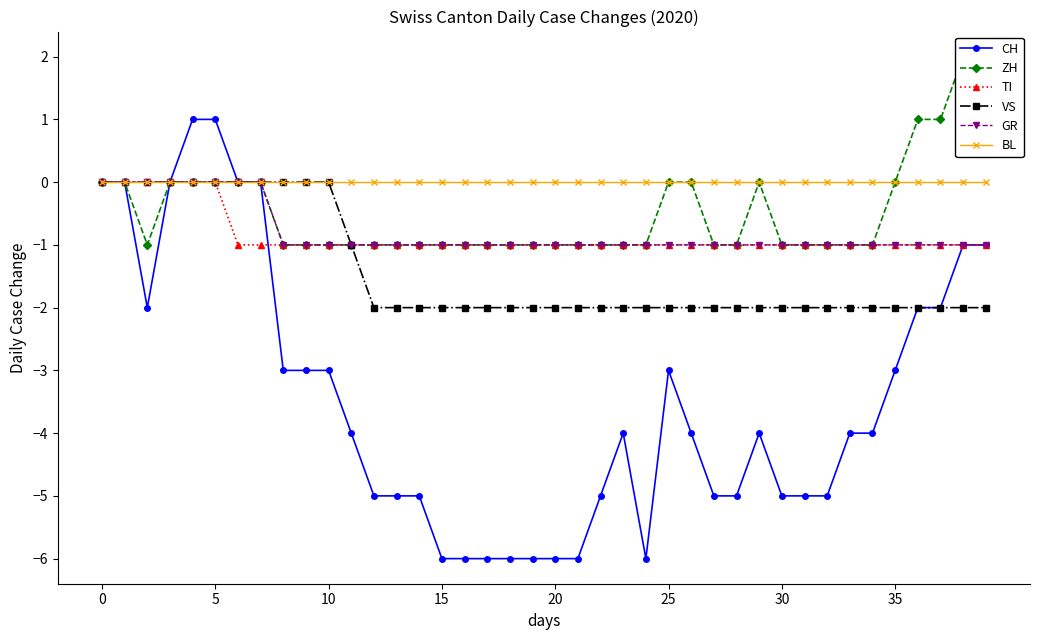

What is the label of the 1st point from the right?

39